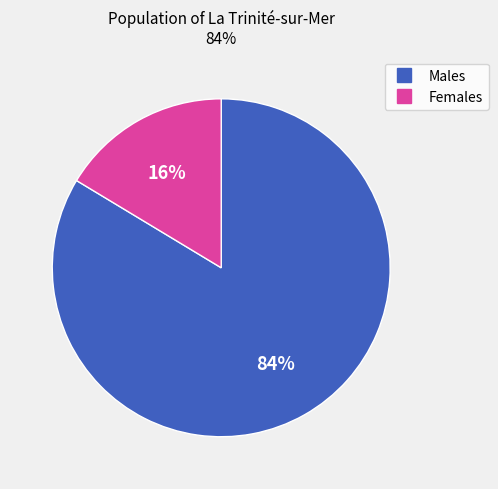

Is there a majority slice in this chart?

Yes